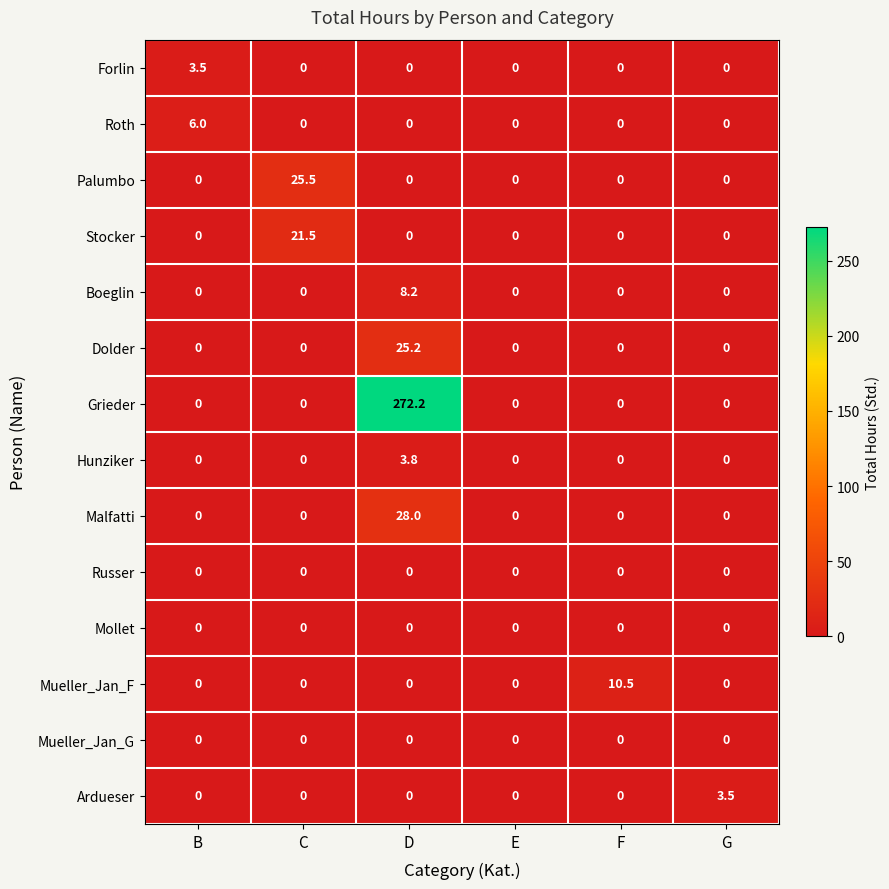

Which category has the highest value in the Malfatti series?

D